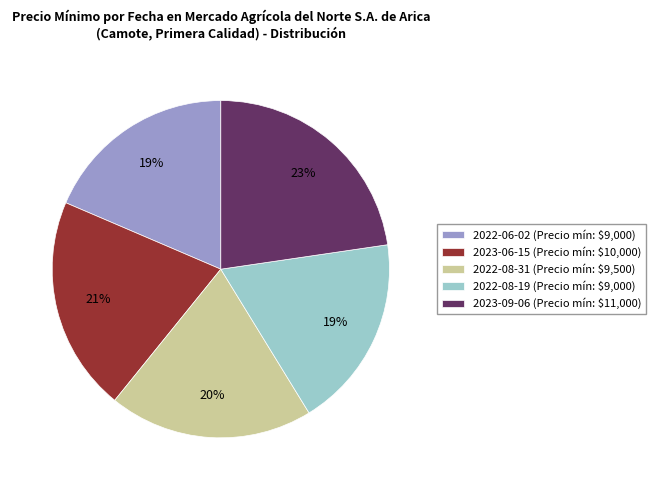

Does 2022-08-31 represent more than half of the total?

No